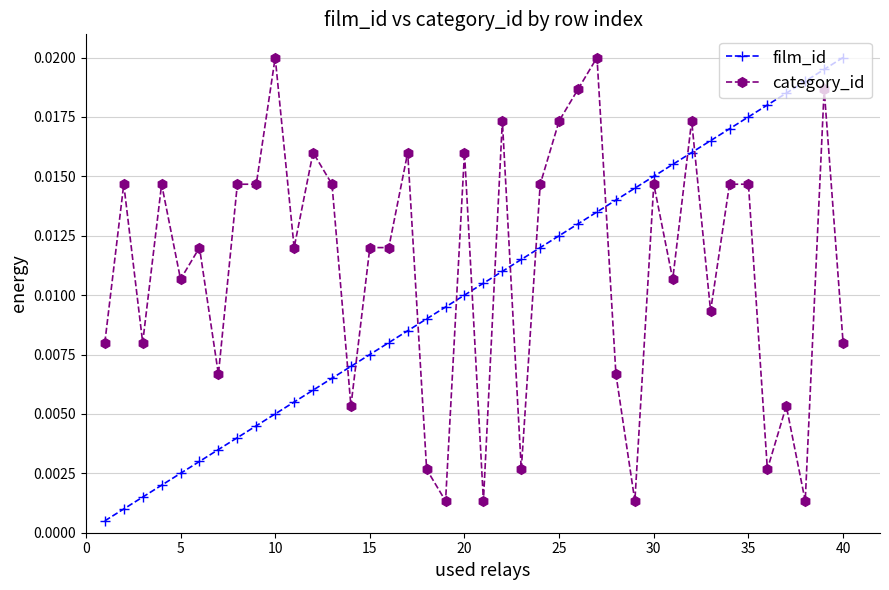

How many series are shown in this chart?

2